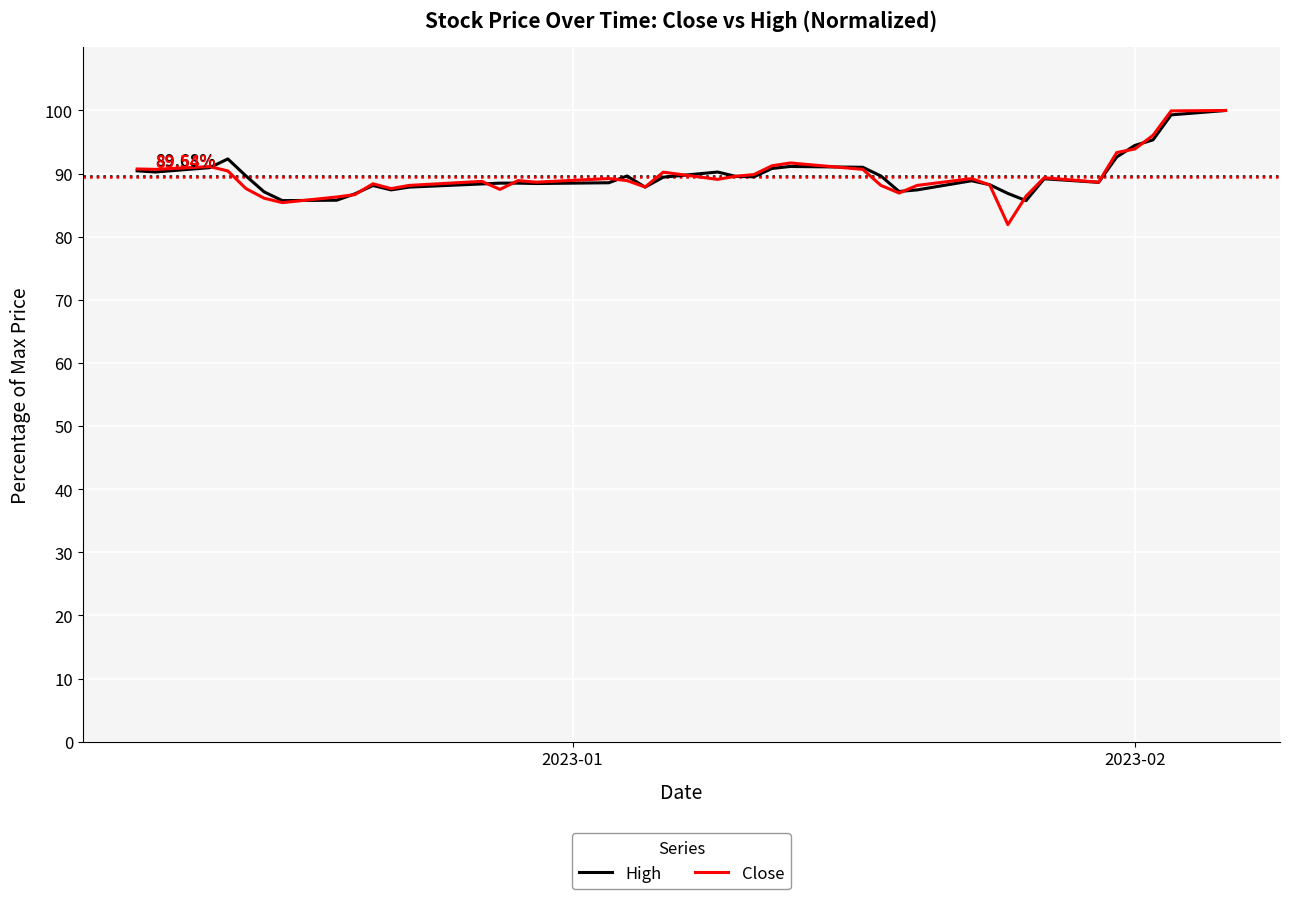

How many lines are shown in the chart?

2